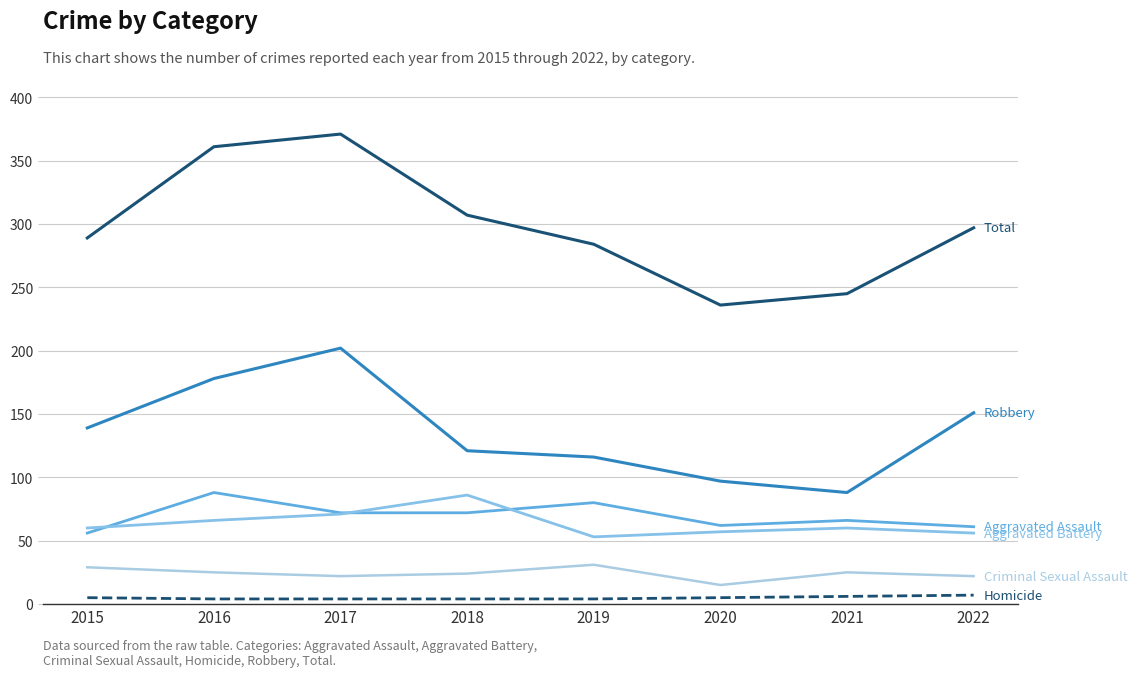

How many lines are shown in the chart?

6